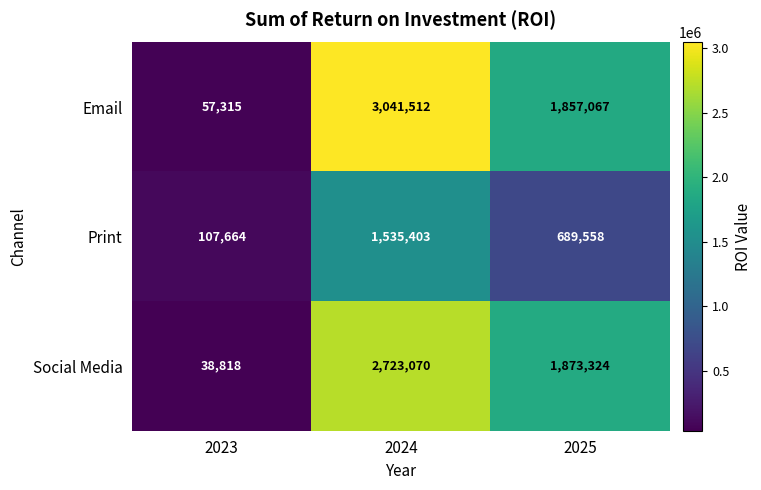

What is the approximate value of Print at 2025, to the nearest 10?

689560